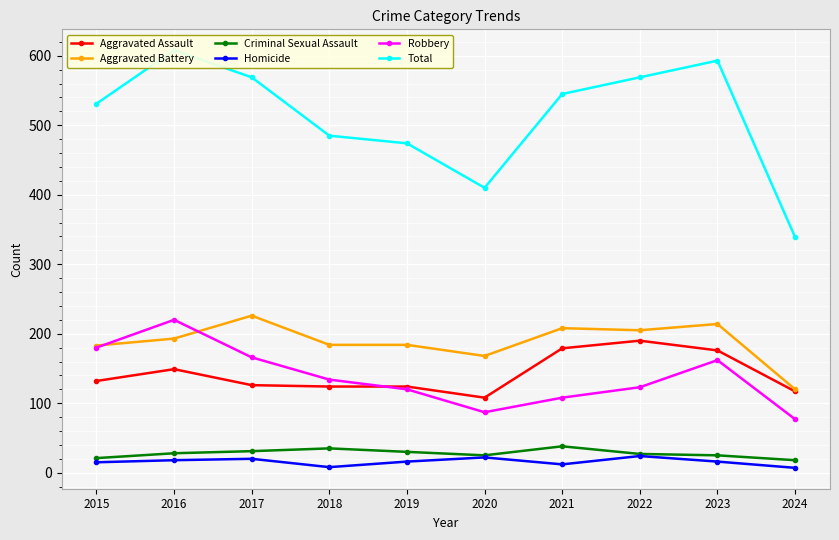

At which category does Aggravated Assault reach its first local peak?

2016